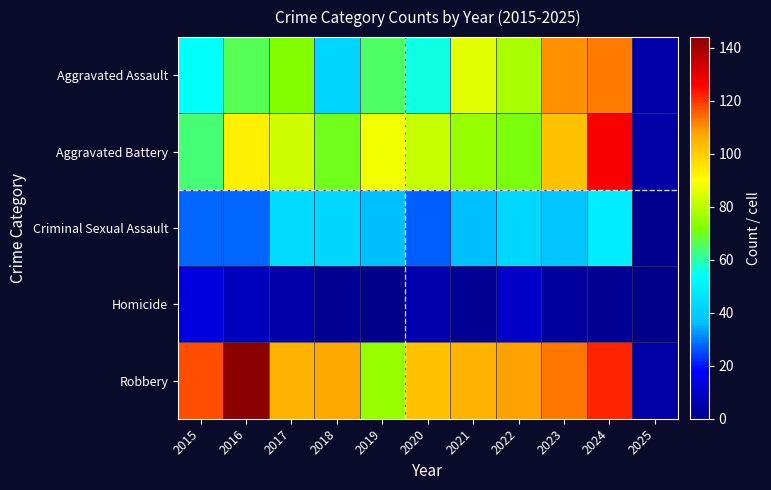

At 2018, list the series in order from largest to smallest.

Robbery, Aggravated Battery, Aggravated Assault, Criminal Sexual Assault, Homicide